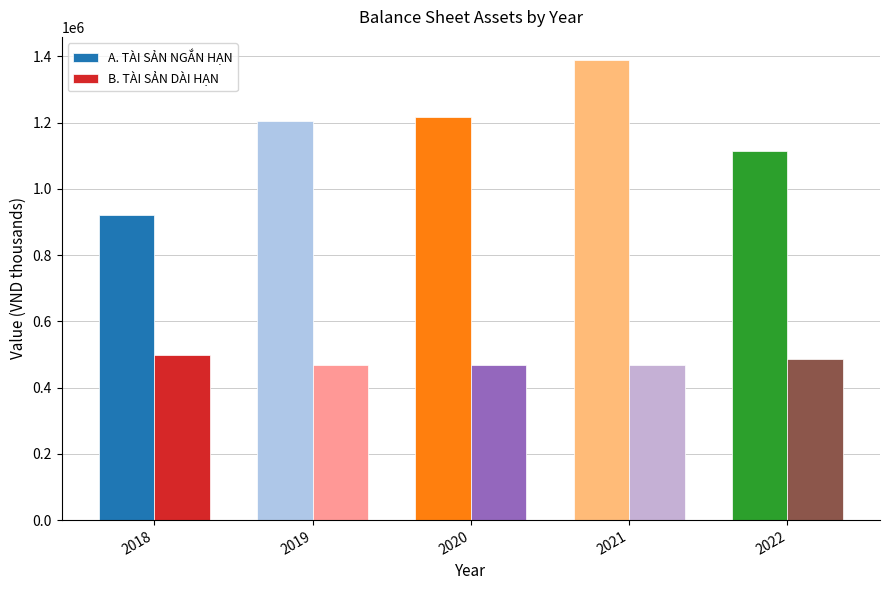

What is the value of the A. TÀI SẢN NGẮN HẠN bar at the 2nd from the left?

1206003